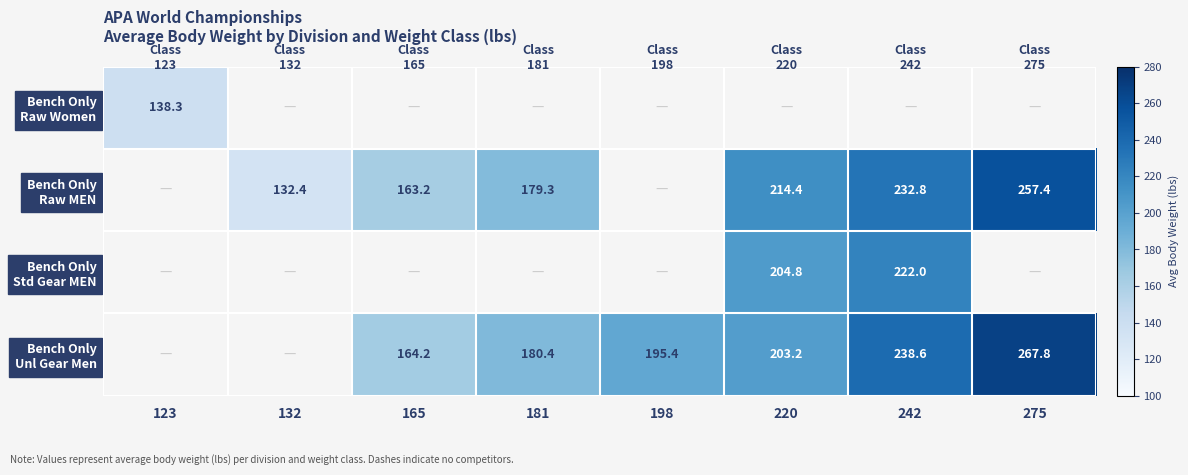

Between 242 and 220, which is larger?

220